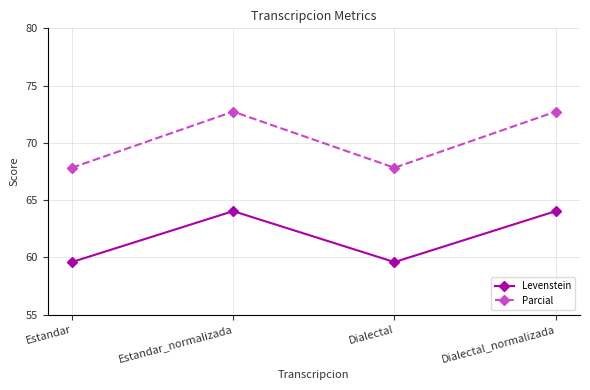

Rank the series by their average value, from highest to lowest.

Parcial, Levenstein